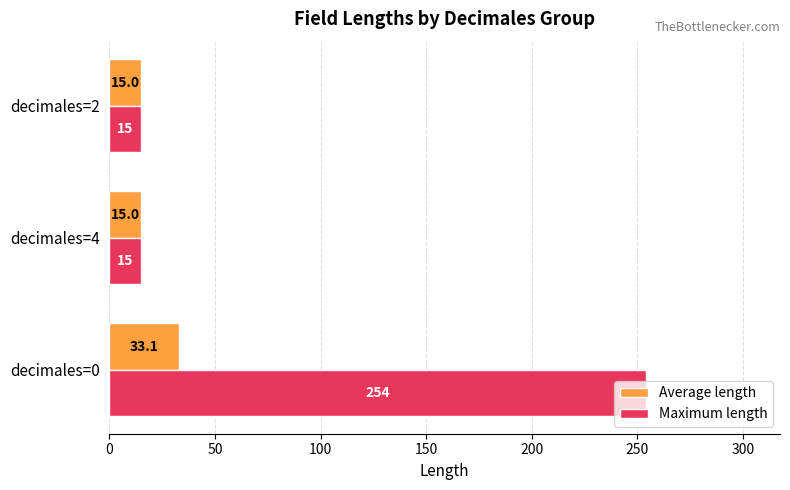

Rank the series by their average value, from highest to lowest.

Maximum length, Average length